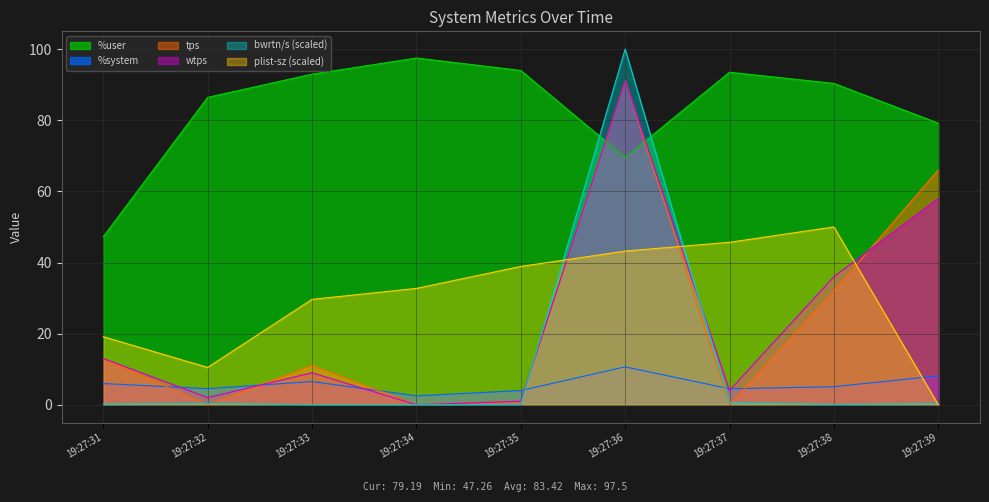

Rank the series at 19:27:37 from highest to lowest value.

%user, plist-sz, %system, wtps, bwrtn/s, tps